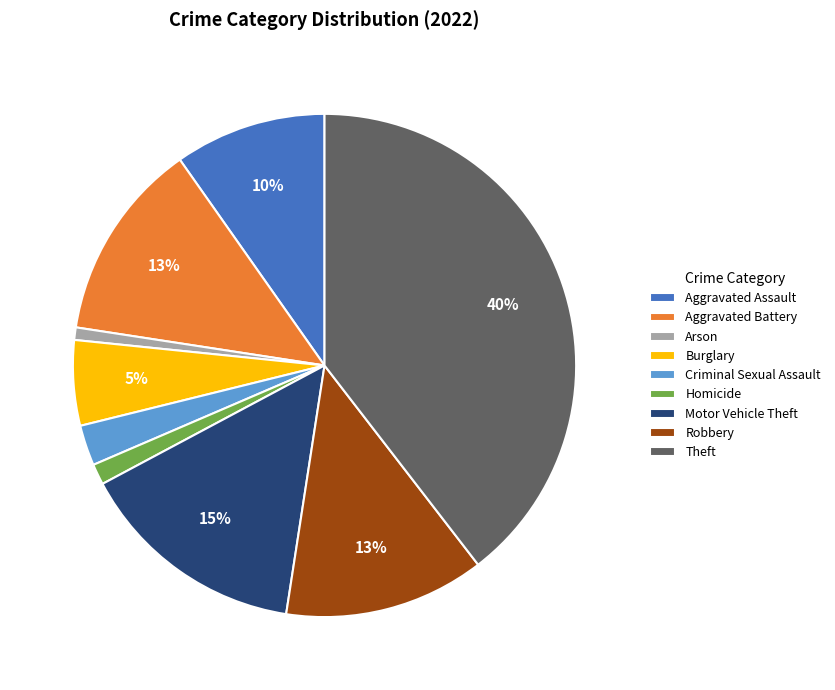

What percentage is the Robbery slice, to the nearest percent?

13%